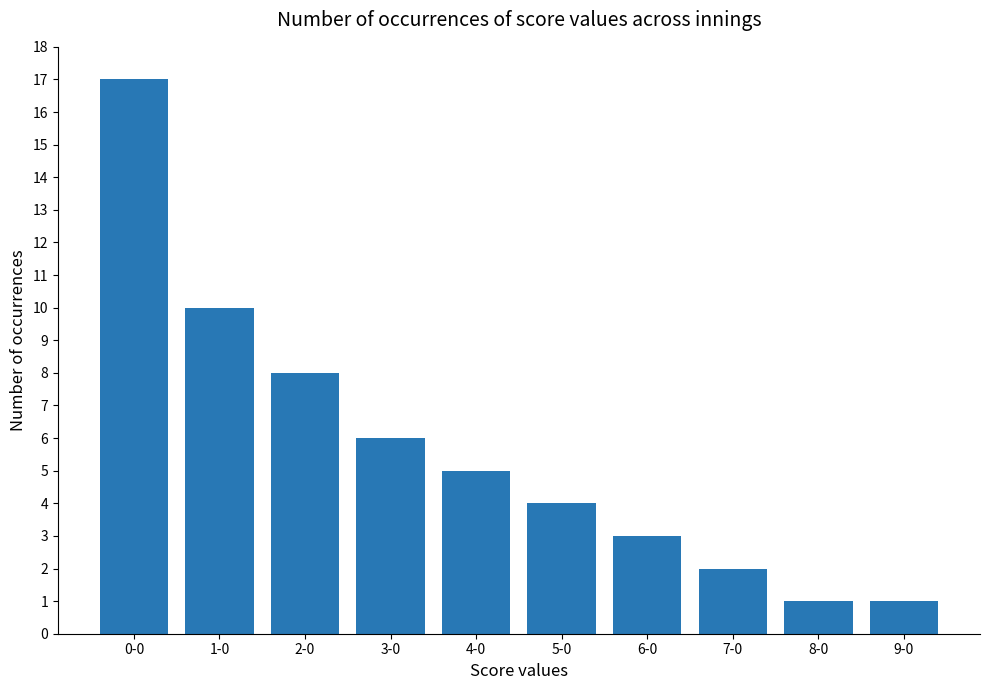

How many bars are there in total?

10